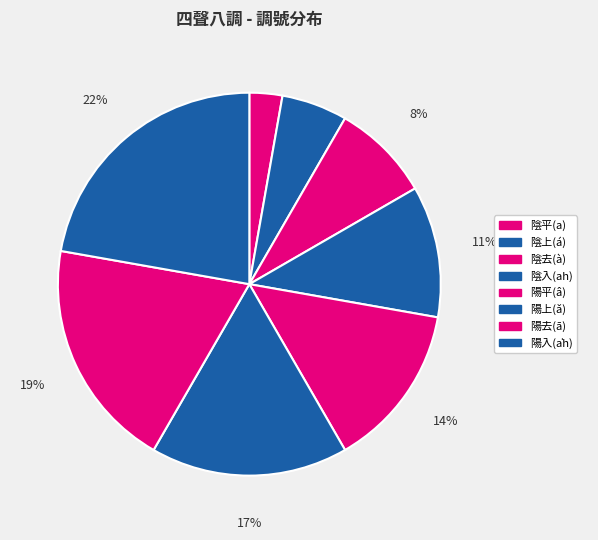

Is there a majority slice in this chart?

No